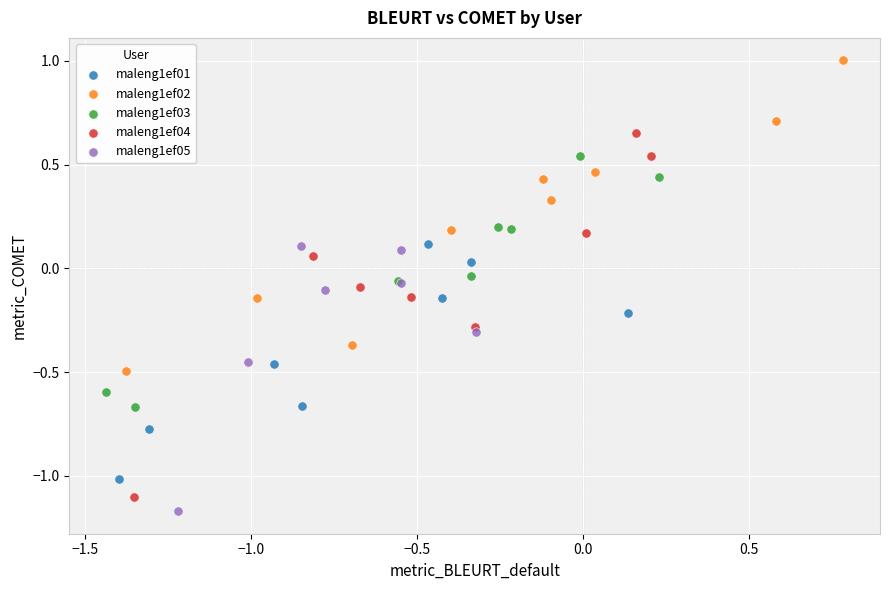

Which series contains the highest Y value?

maleng1ef02